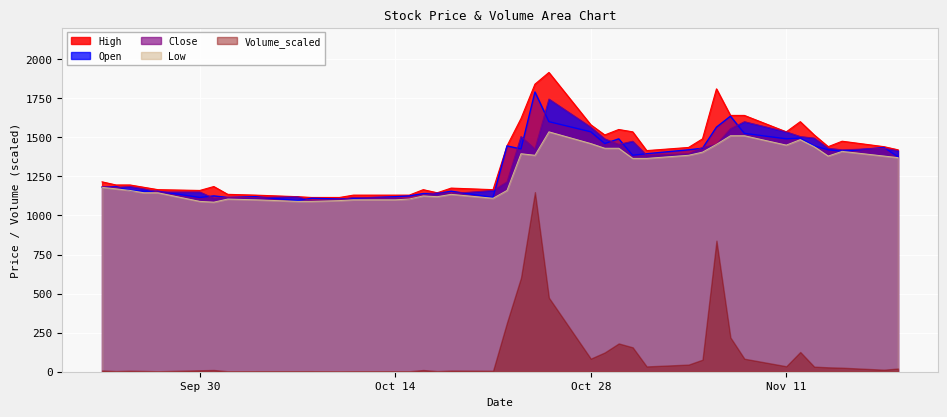

True or false: Low and Volume_scaled intersect in this chart.

False